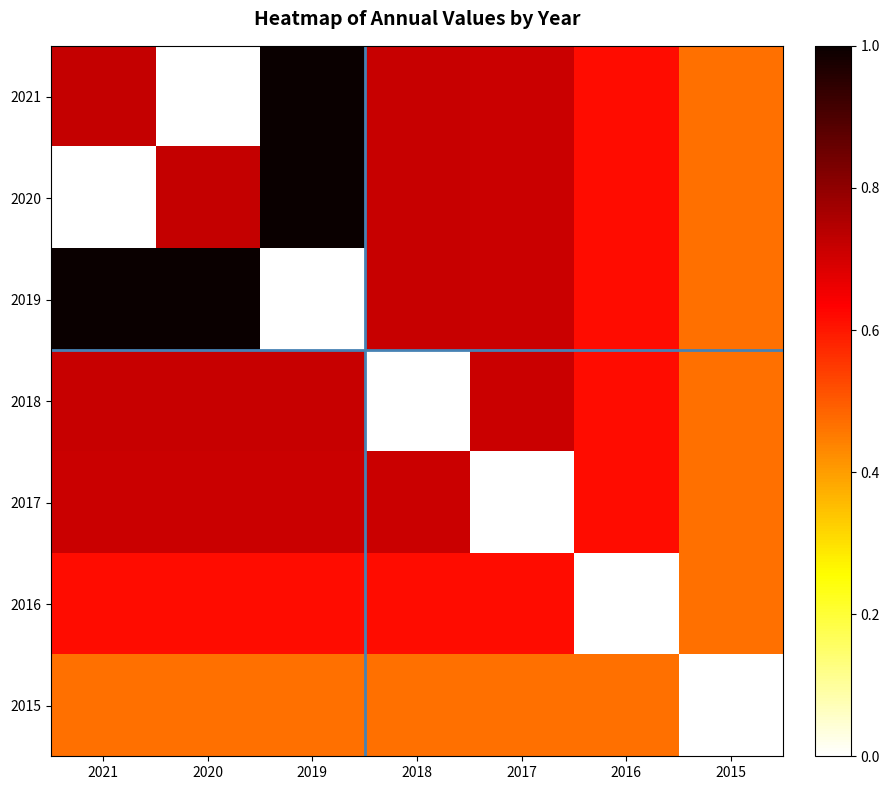

Reading right to left, transcribe all the data shown in this chart.

2021: 2015=0.5	2016=0.6	2017=0.7	2018=0.7	2019=1.0	2020=0.0	2021=0.7
2020: 2015=0.5	2016=0.6	2017=0.7	2018=0.7	2019=1.0	2020=0.7	2021=0.0
2019: 2015=0.5	2016=0.6	2017=0.7	2018=0.7	2019=0.0	2020=1.0	2021=1.0
2018: 2015=0.5	2016=0.6	2017=0.7	2018=0.0	2019=0.7	2020=0.7	2021=0.7
2017: 2015=0.5	2016=0.6	2017=0.0	2018=0.7	2019=0.7	2020=0.7	2021=0.7
2016: 2015=0.5	2016=0.0	2017=0.6	2018=0.6	2019=0.6	2020=0.6	2021=0.6
2015: 2015=0.0	2016=0.5	2017=0.5	2018=0.5	2019=0.5	2020=0.5	2021=0.5